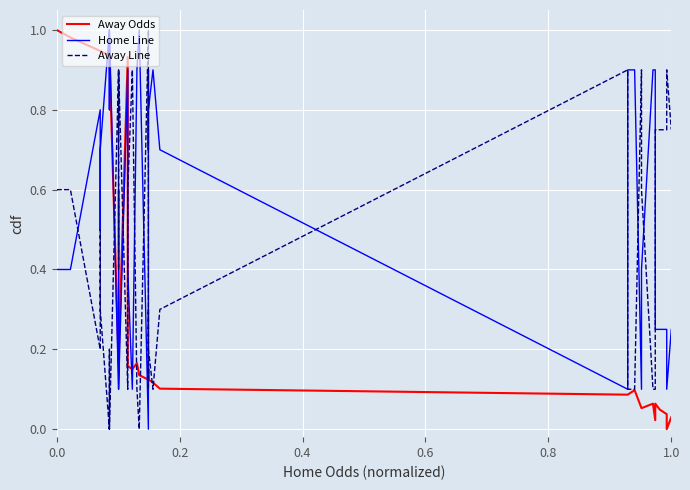

What is the value of the Away Odds point at the 30th from the left?

0.1